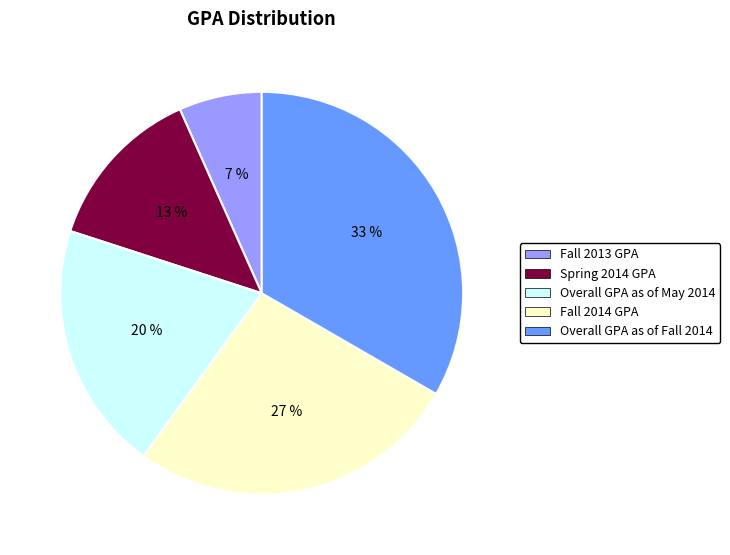

Is there a majority slice in this chart?

No